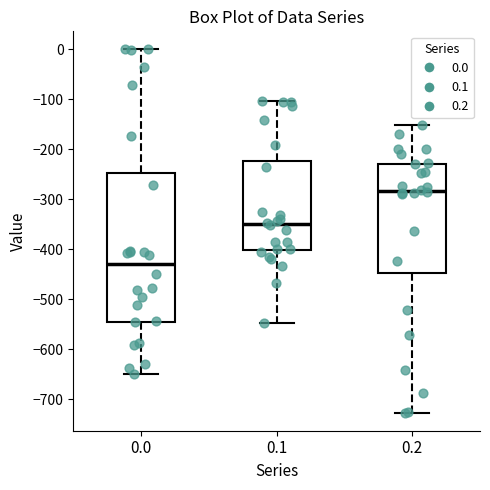

Where is the lower edge of the box at x = 0.0 on the y-axis? The values are not printed on the chart, so give them approximately, as read against the axis.

-540